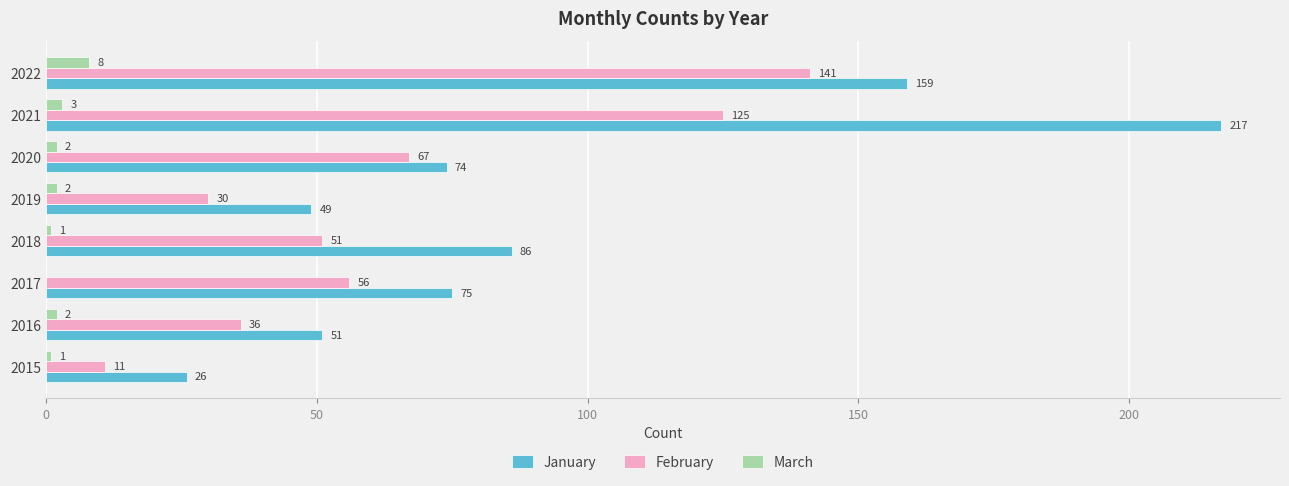

At which category does the chart reach its peak across all series?

2021